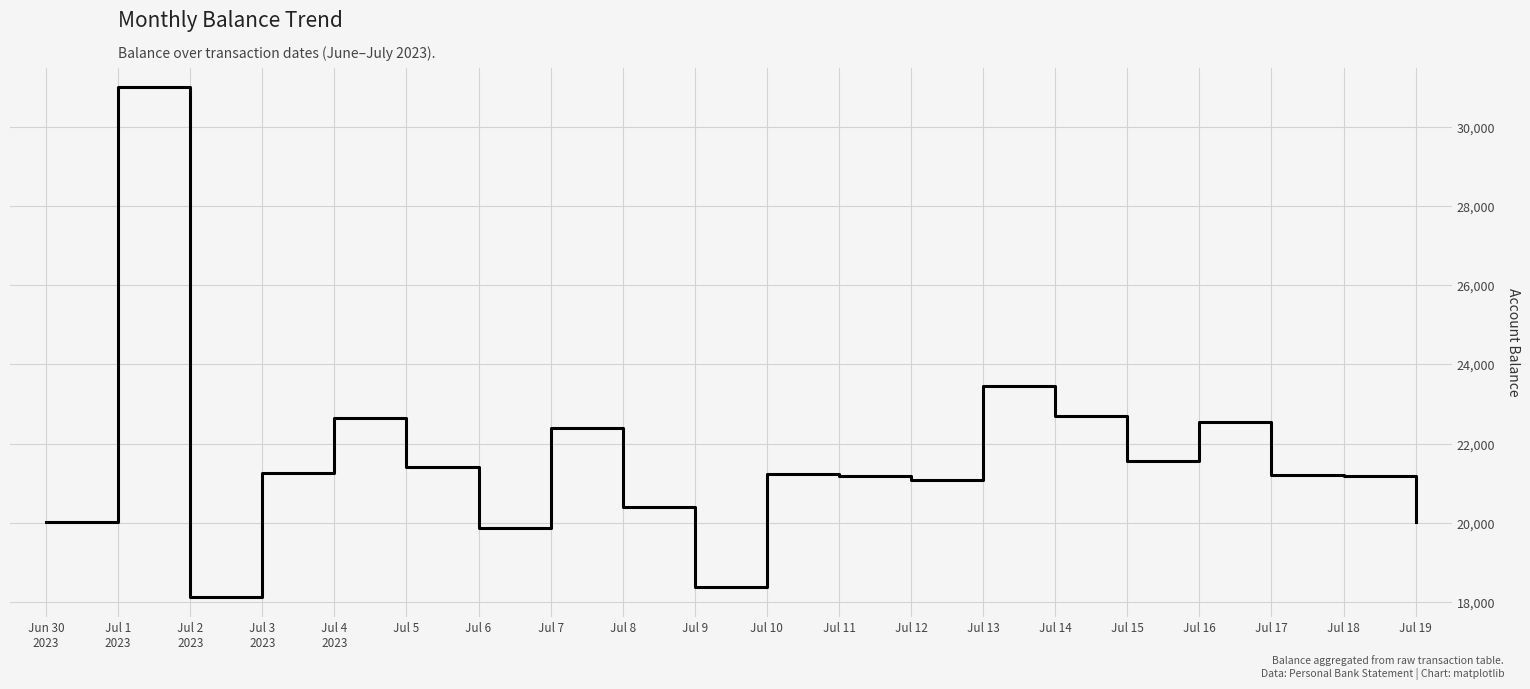

What is the difference between the second highest and second lowest values?

5055.0